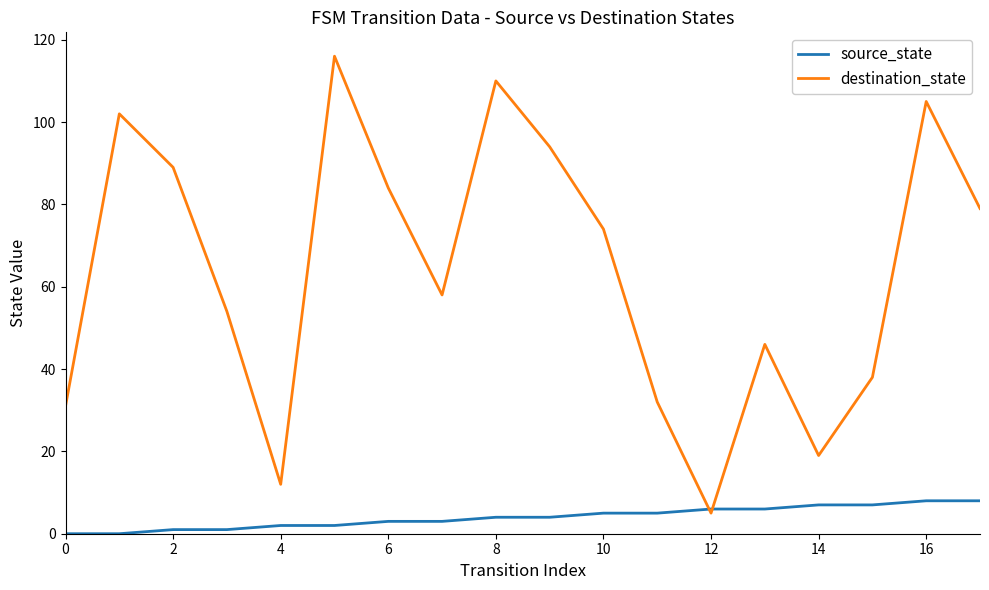

Which series has the largest total across all categories?

destination_state